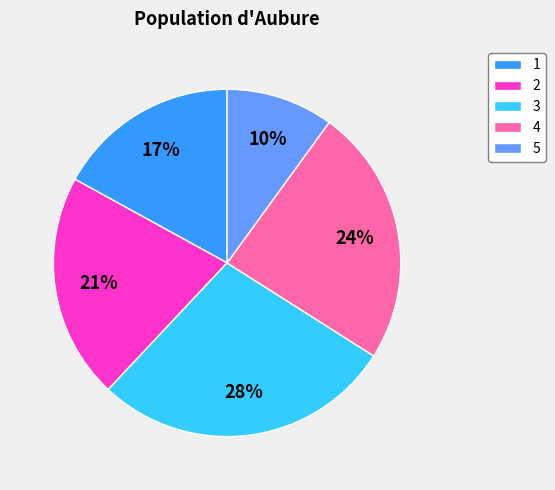

Is 2 the majority of the pie?

No